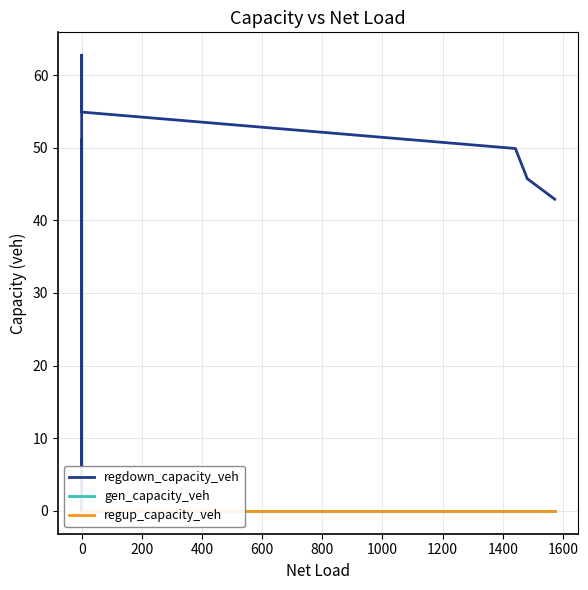

True or false: gen_capacity_veh and regdown_capacity_veh intersect in this chart.

False